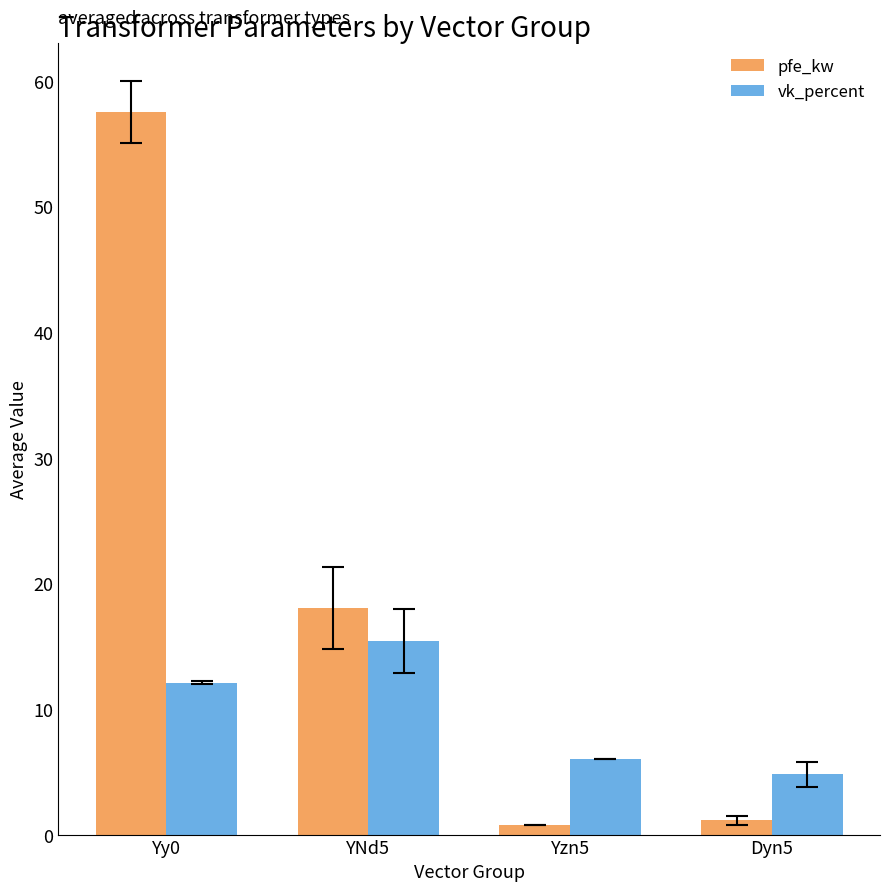

Is the value of vk_percent at YNd5 greater than the value of pfe_kw at YNd5?

No